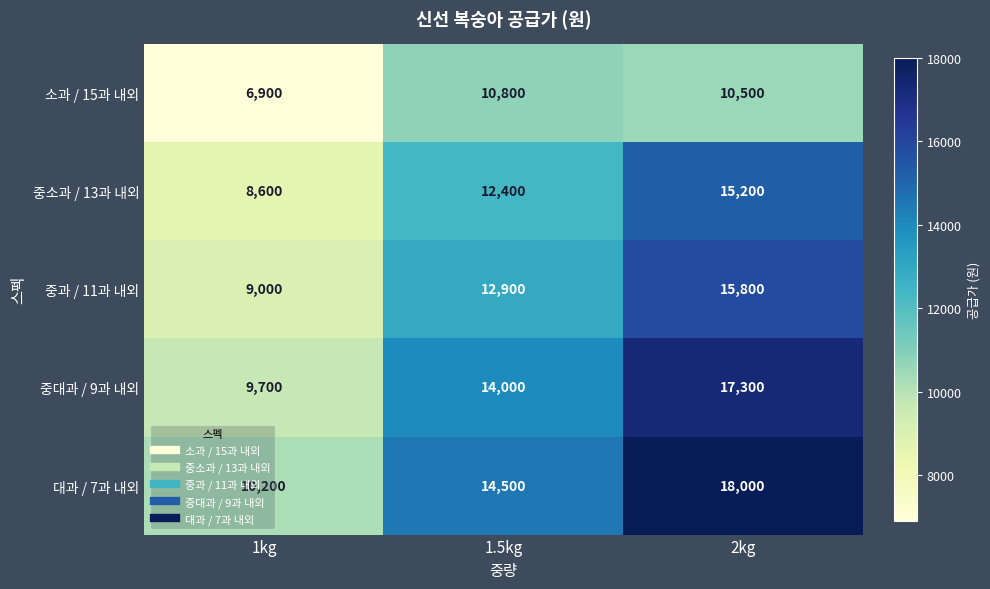

The 중대과 / 9과 내외 series shows 9700 at 1kg. True or false?

True